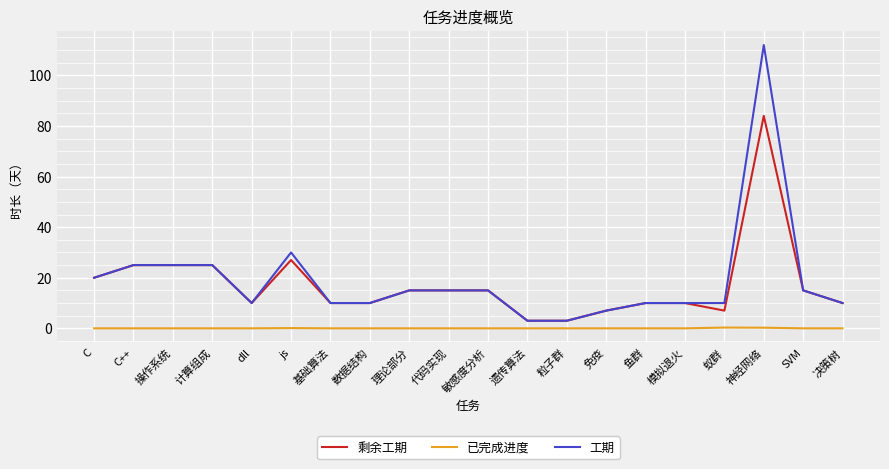

True or false: 剩余工期 and 已完成进度 cross at least once.

False